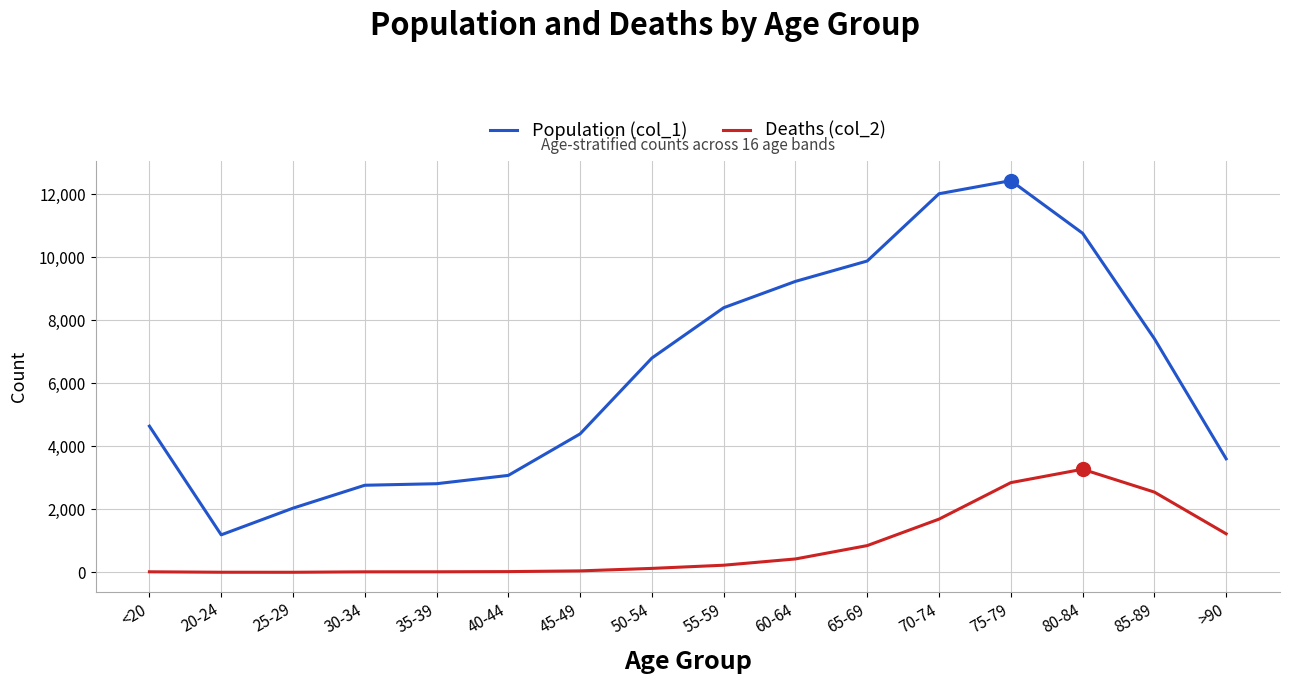

Which series has the widest spread of values?

Population (col_1)